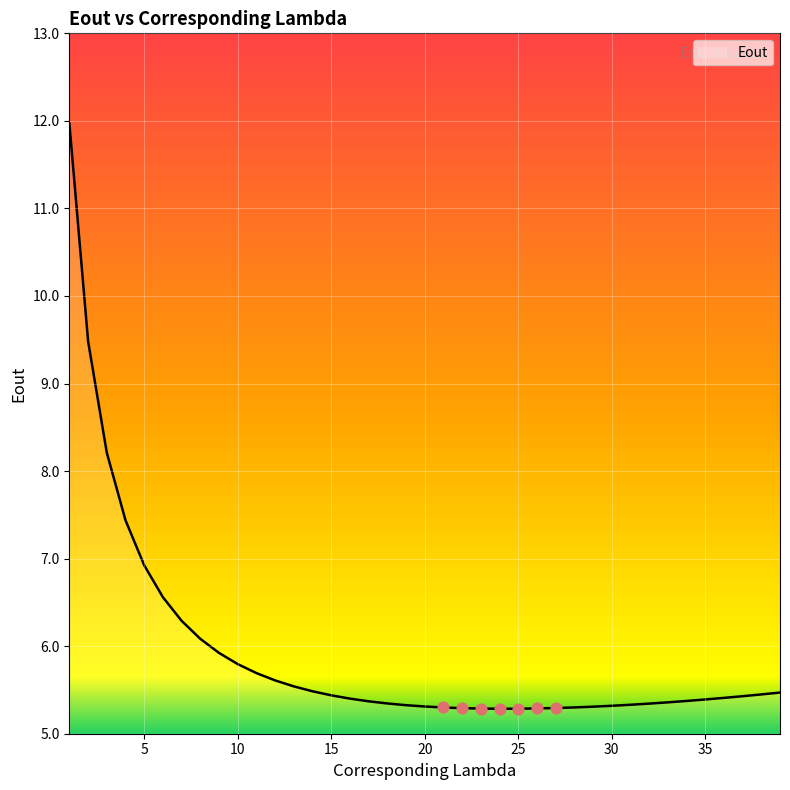

What is the greatest value displayed?

12.0